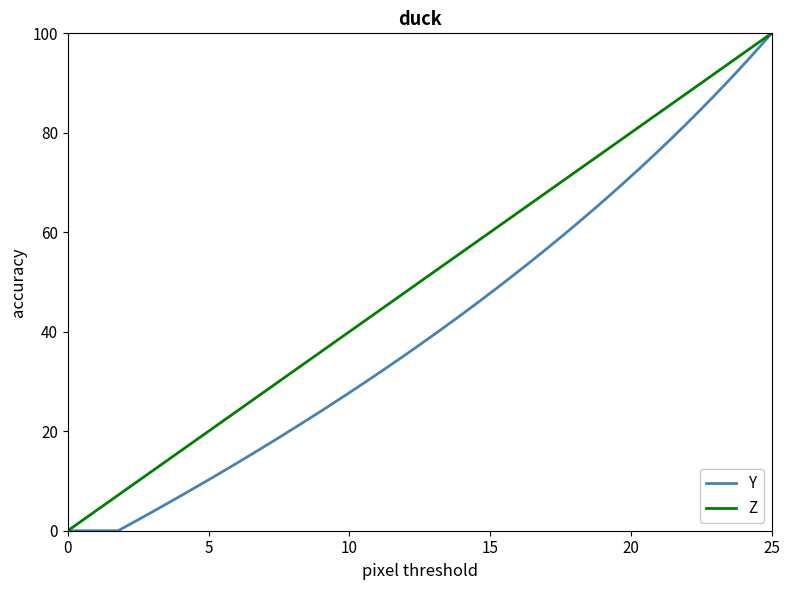

What are all the series names shown in the legend?

Y, Z